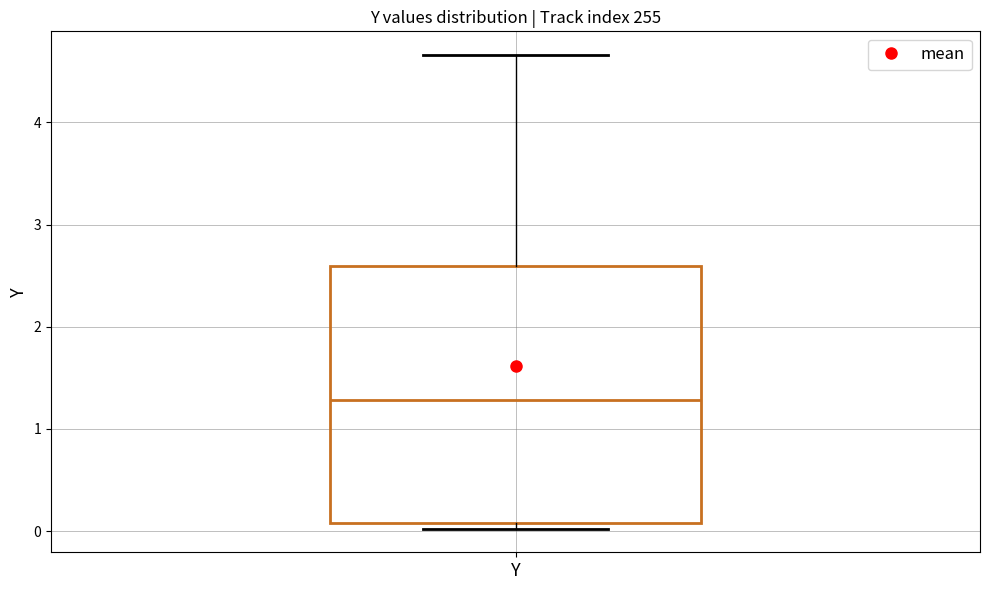

Read this box plot against the y-axis: the position of the median line, the range covered by the box, and the ends of both whiskers. The values are not printed on the chart, so give them approximately, as read against the axis.

median 1.3, box 0.1 to 2.6, whiskers 0.0 to 4.7